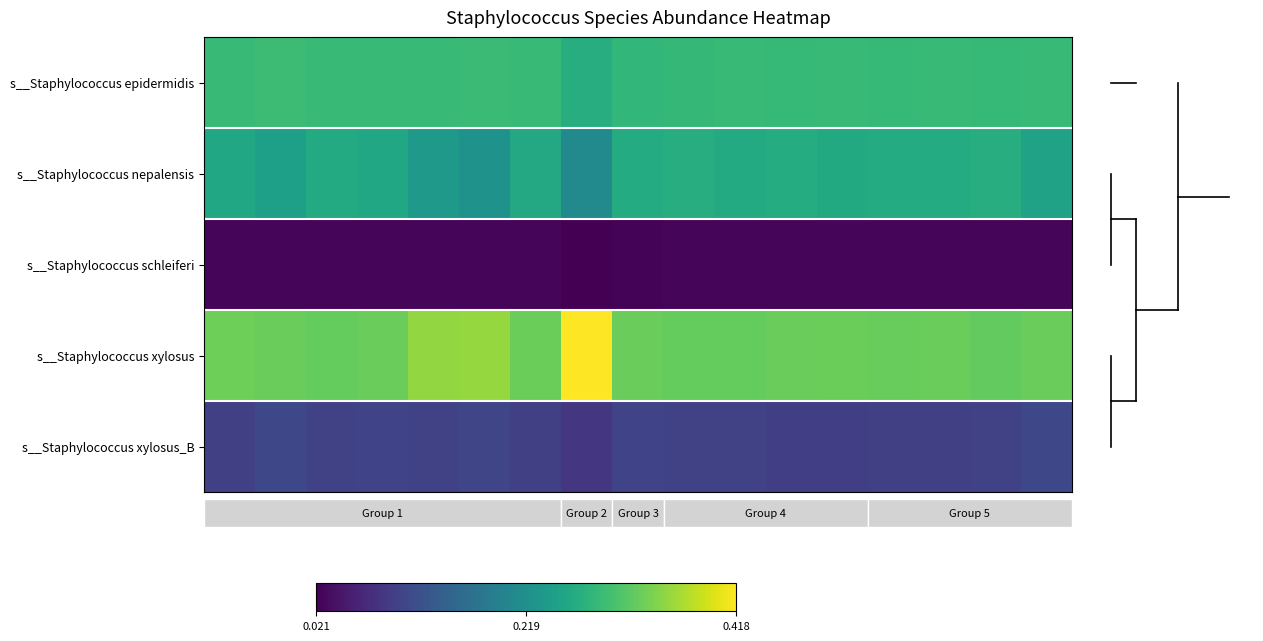

Which series has the widest spread of values?

s__Staphylococcus xylosus